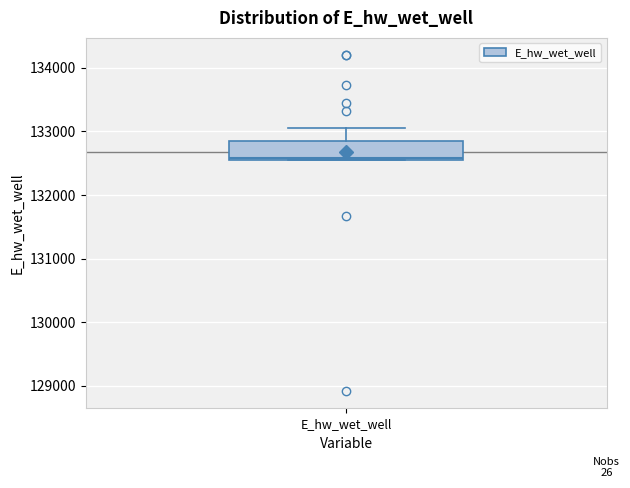

Transcribe this box plot: give where the median line is, the range the box spans, and where the two whiskers end, as read against the y-axis. The values are not printed on the chart, so give them approximately, as read against the axis.

median 132600, box 132500 to 132900, whiskers 132500 to 133100